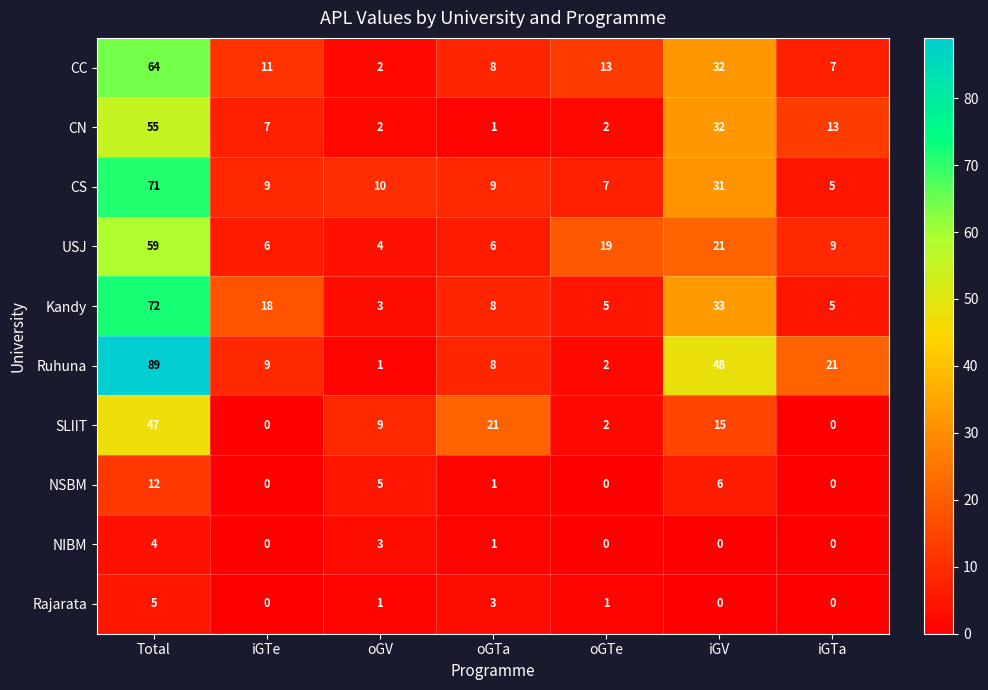

The value of Ruhuna at oGTa is 8. True or false?

True